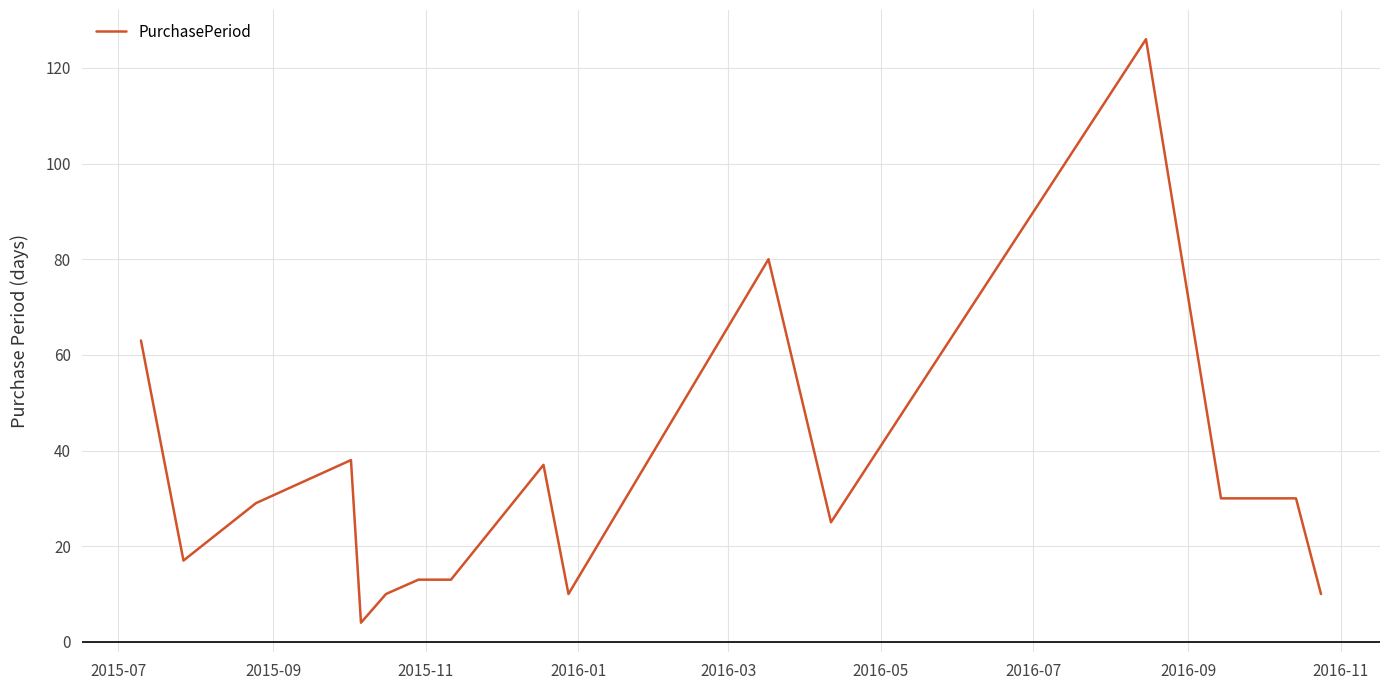

What is the difference between the second highest and minimum values?

76